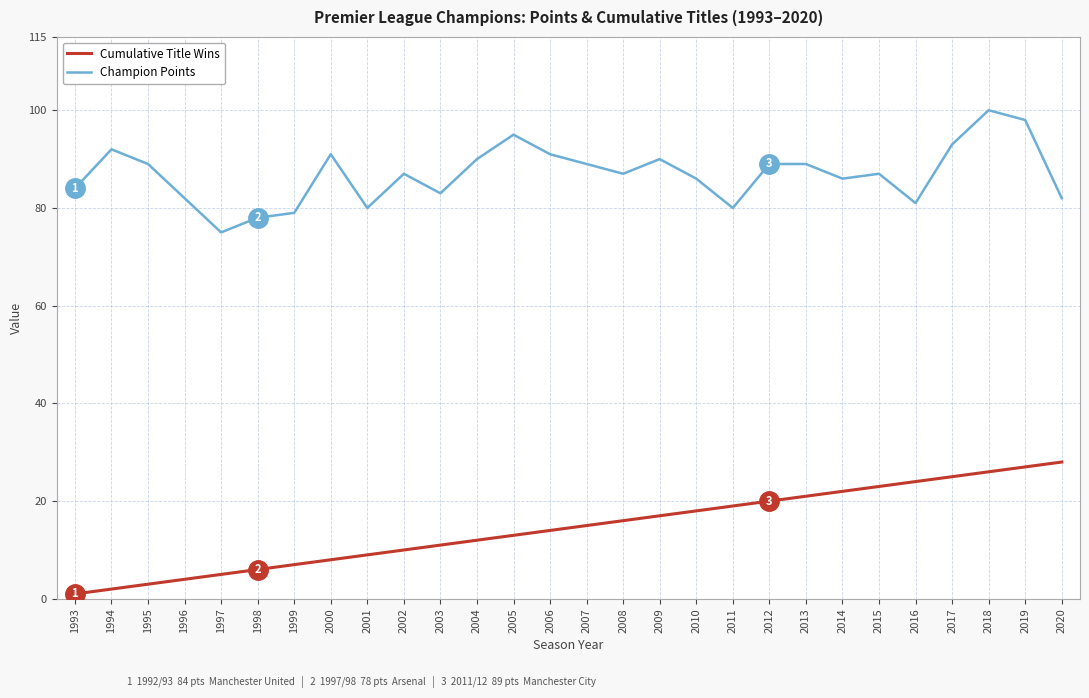

Does the chart display data point markers on the line(s)?

No